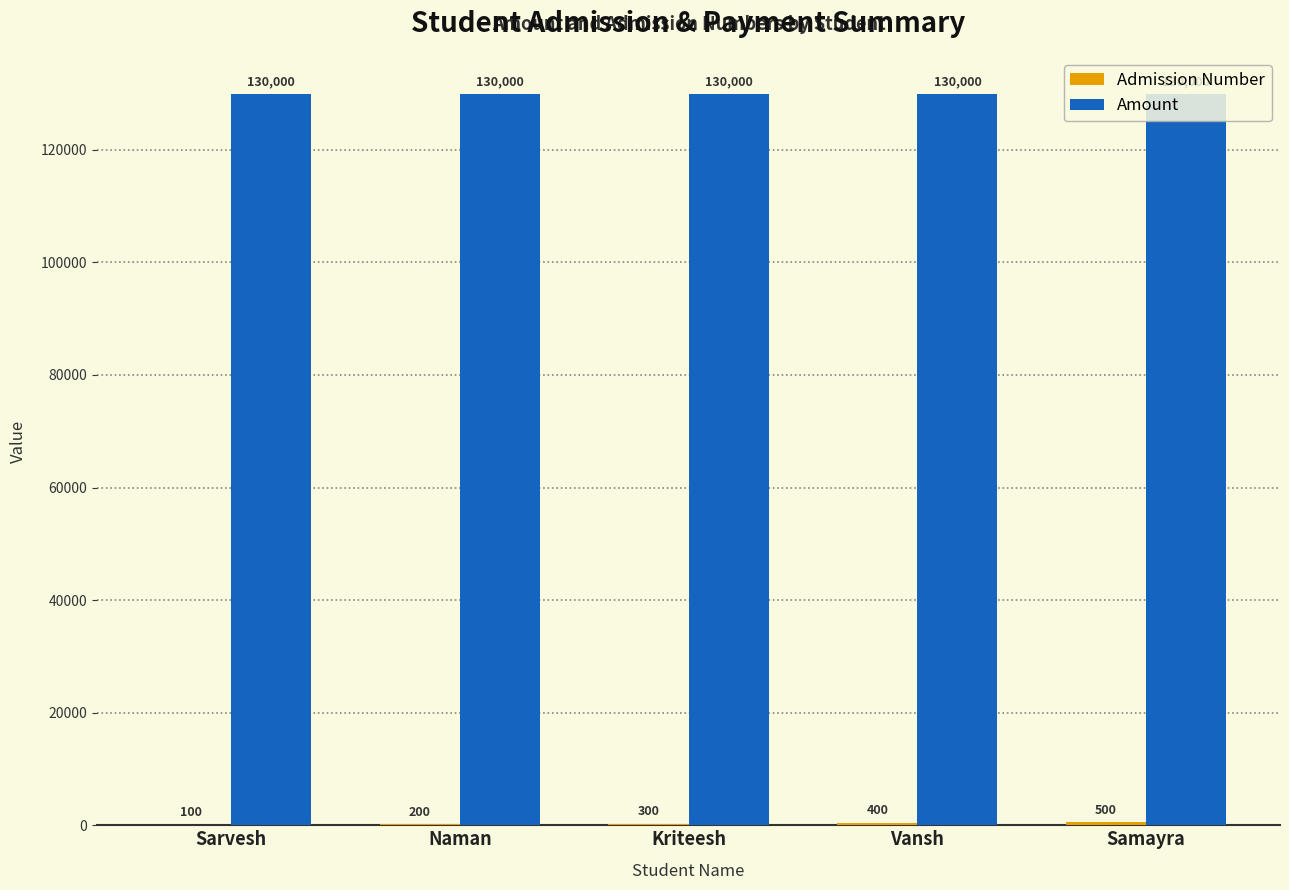

What is the approximate value of Amount at Kriteesh?

130000